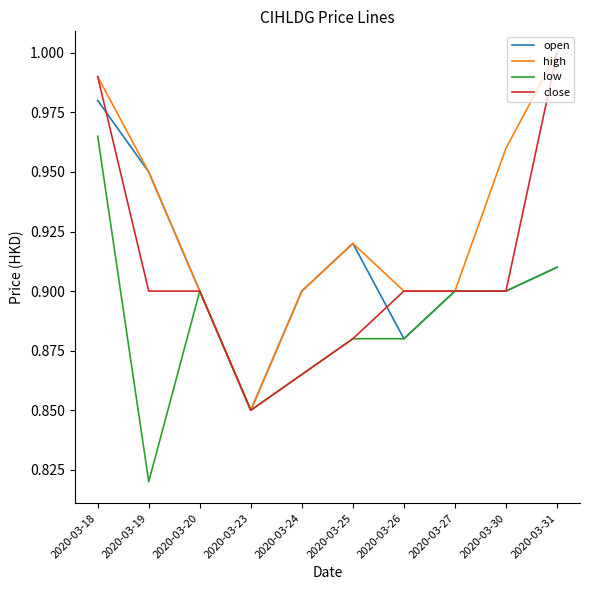

True or false: low has a value of 1.3 at 2020-03-27.

False